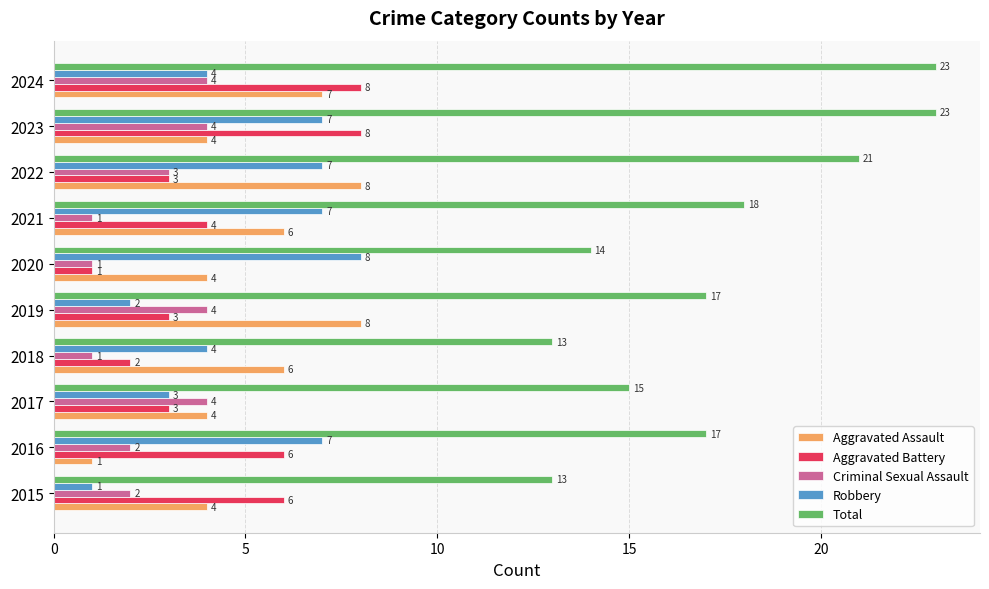

What is the difference between the second highest and minimum values in the Criminal Sexual Assault series?

3